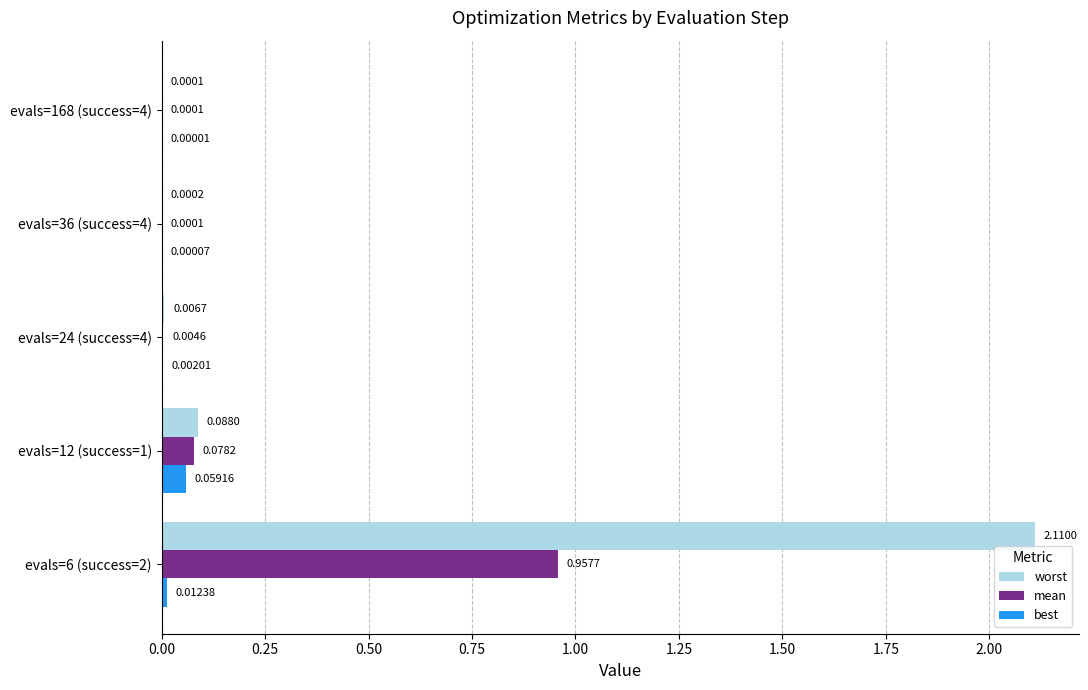

Is the value of best at evals=168 (success=4) greater than the value of worst at evals=36 (success=4)?

No